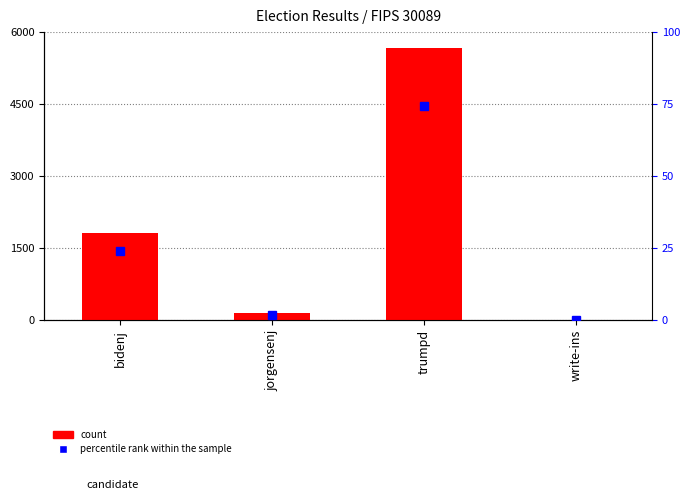

What is the value of the count bar at the 1st from the left?

1820.0